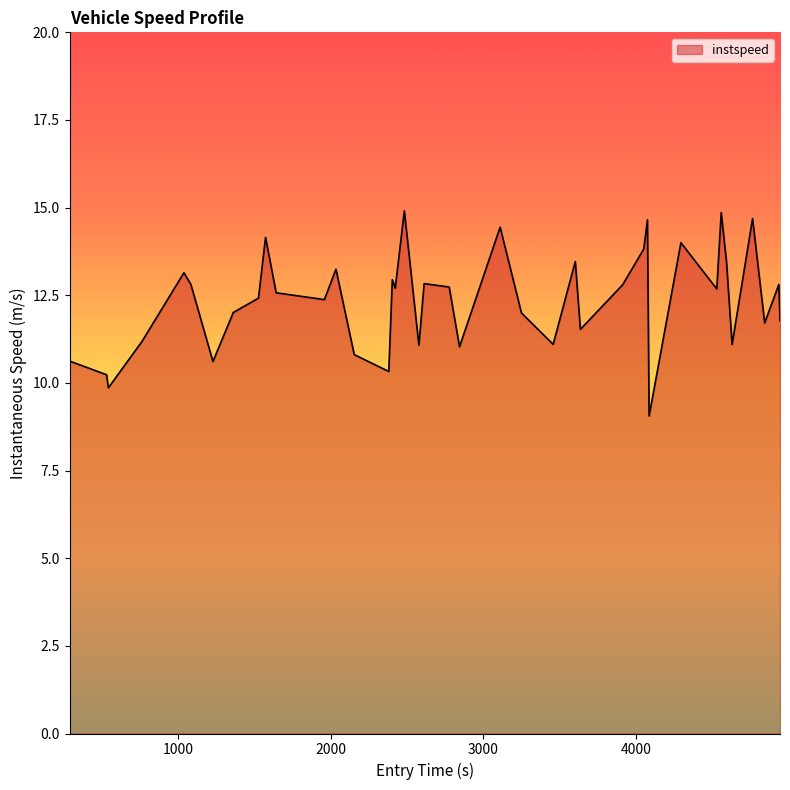

What is the minimum value shown in the chart?

9.1